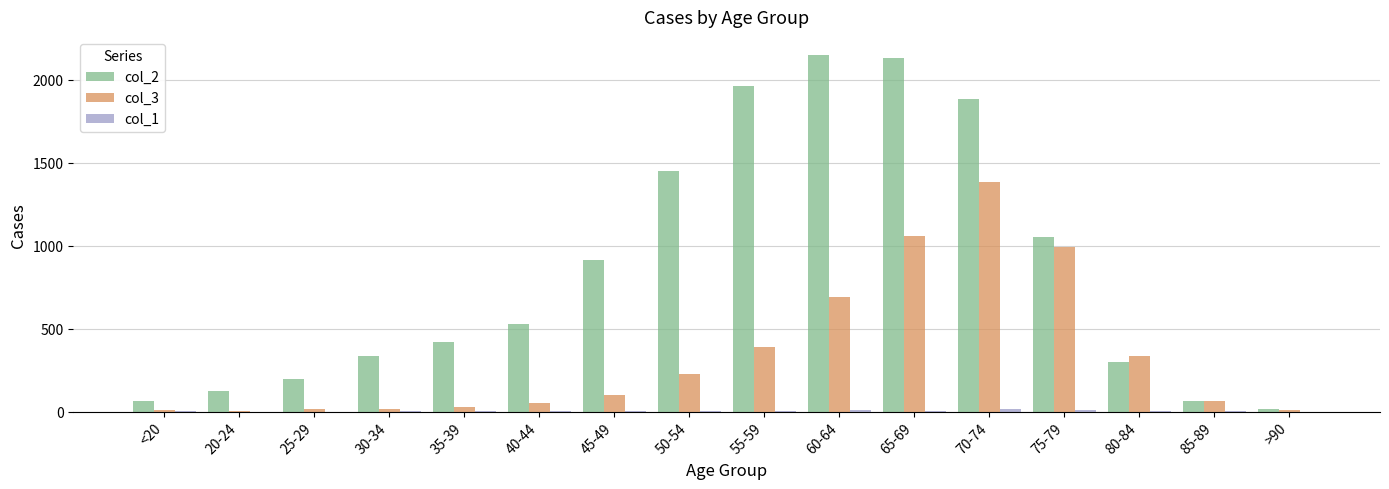

Which series has the largest total across all categories?

col_2